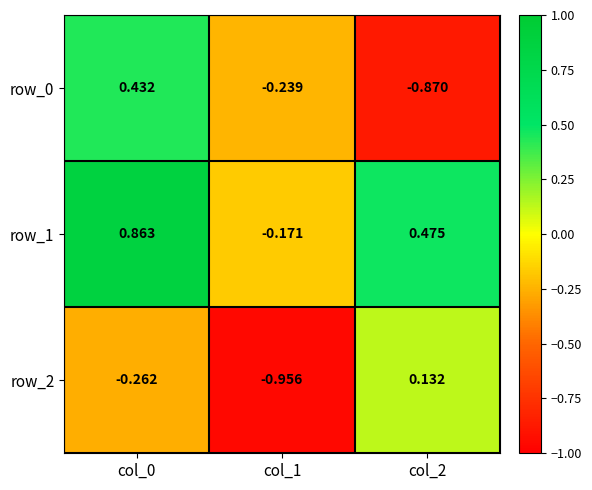

Is the value of row_2 at col_2 greater than the value of row_1 at col_0?

No